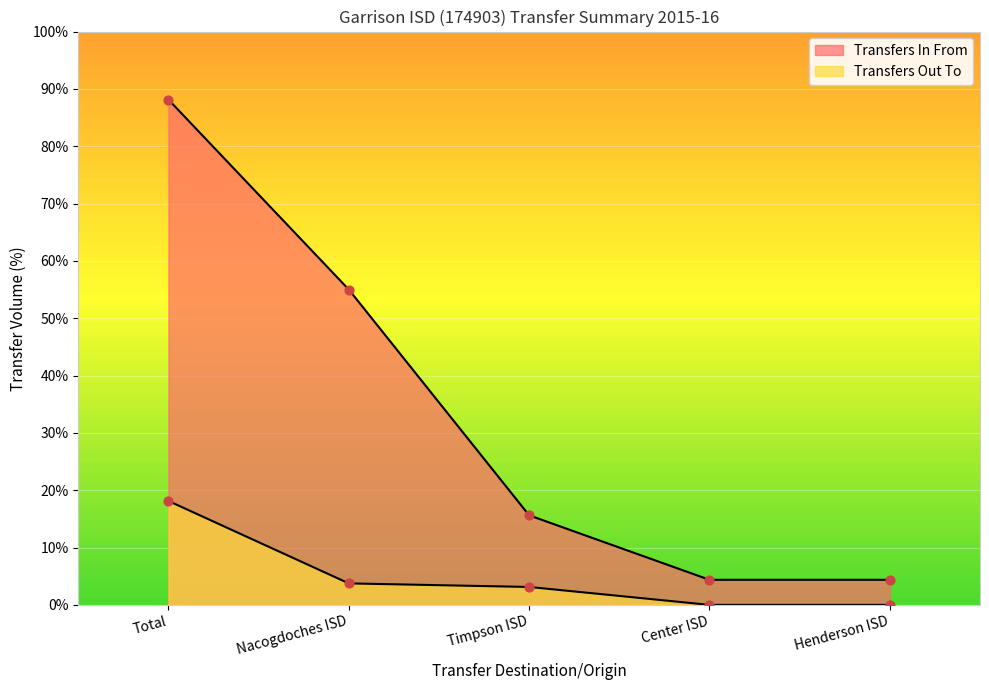

Which series reaches the minimum Y coordinate?

Transfers Out To